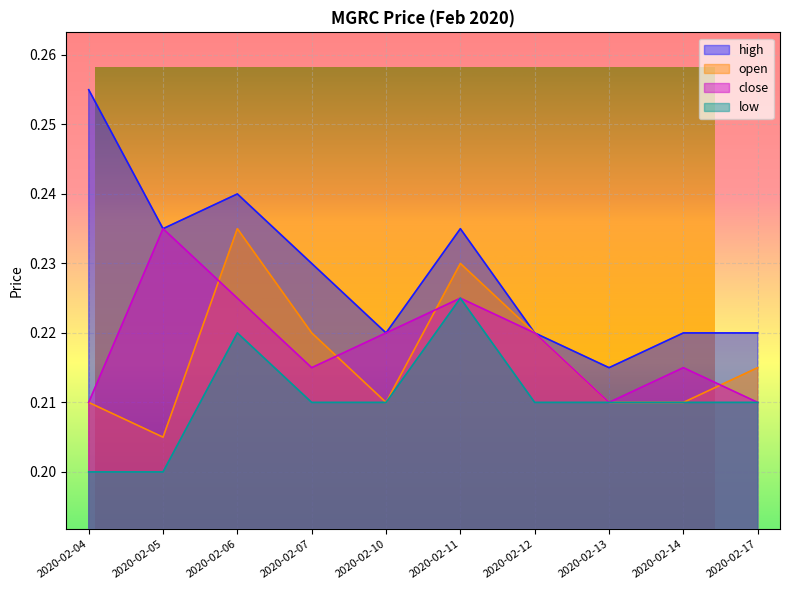

At which label does open reach its minimum?

2020-02-05